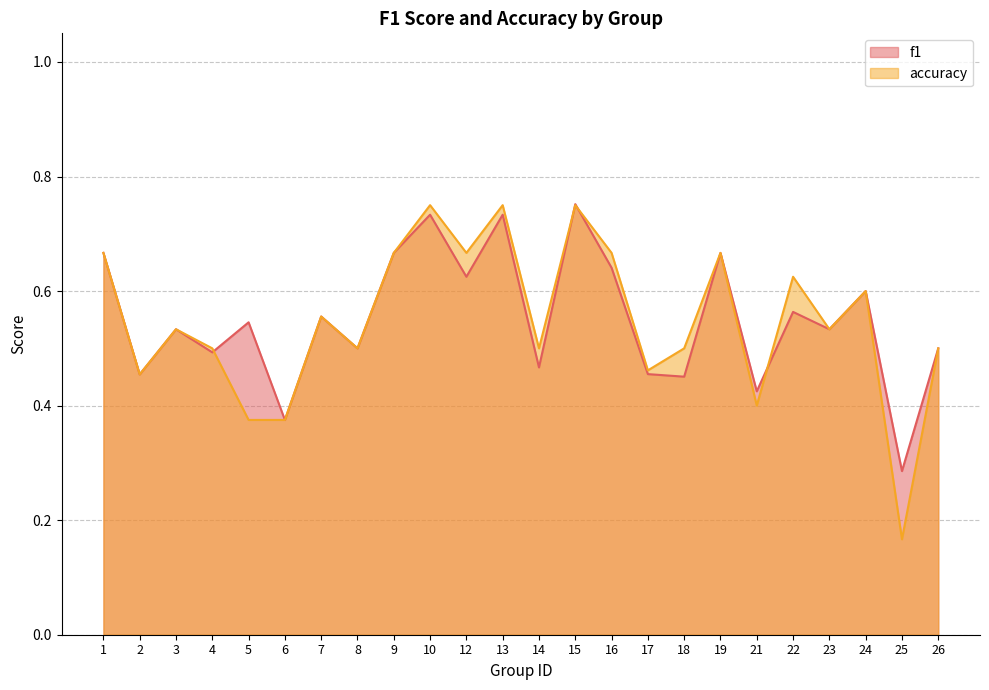

Where is the first local minimum for f1?

2